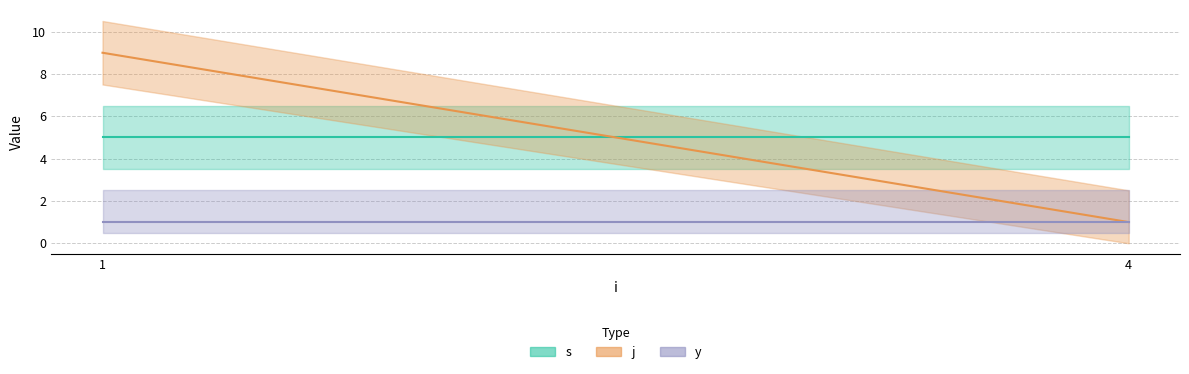

Between 1 and 1, which is larger?

1